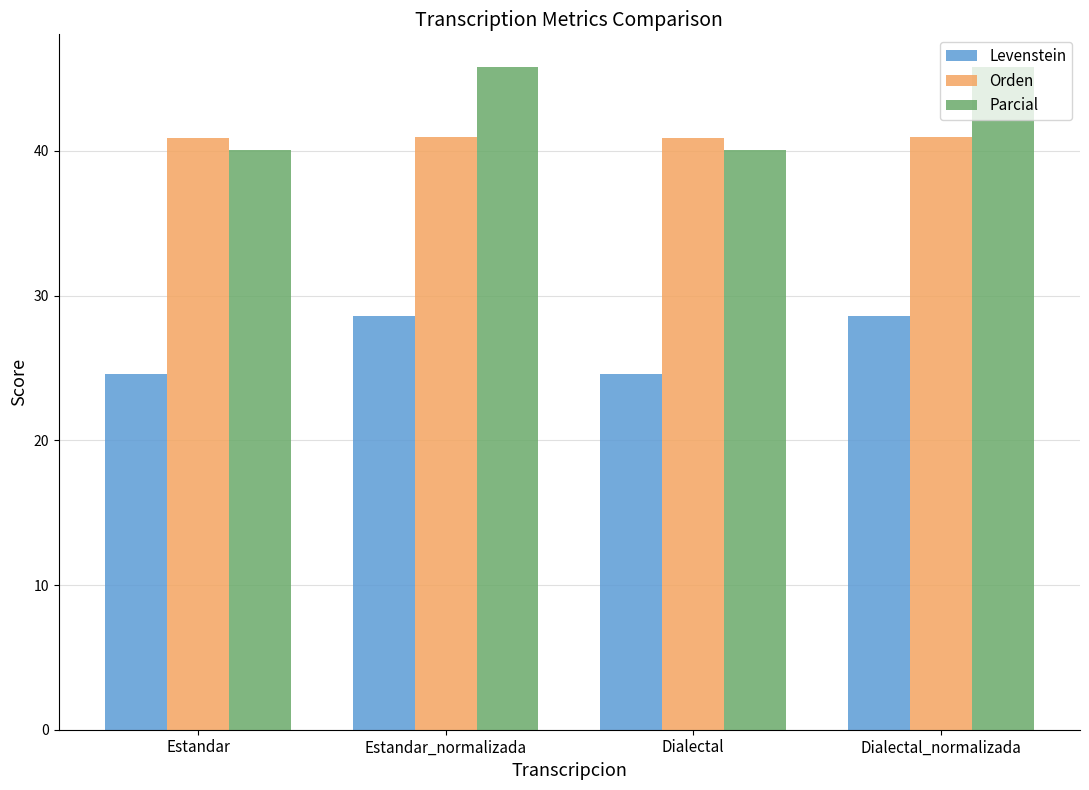

The Levenstein series shows 24.6 at Estandar. True or false?

True